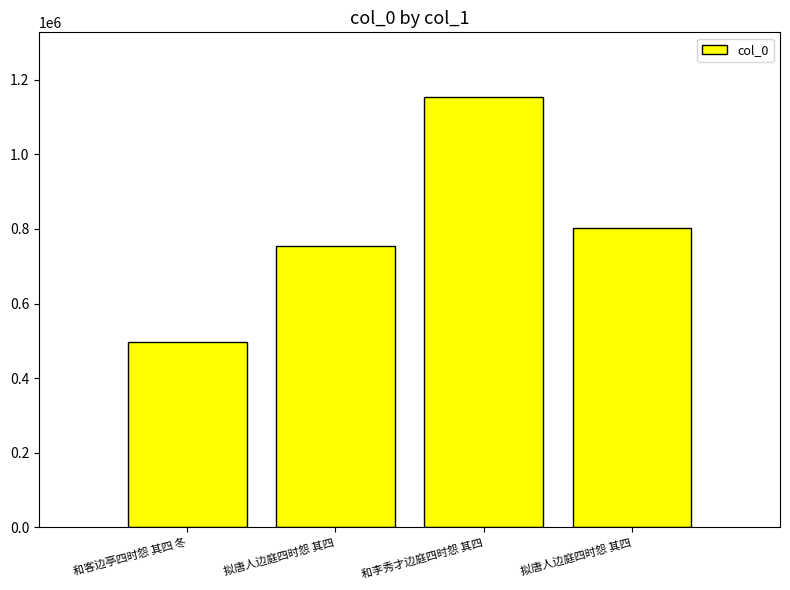

What is the smallest value displayed?

497582